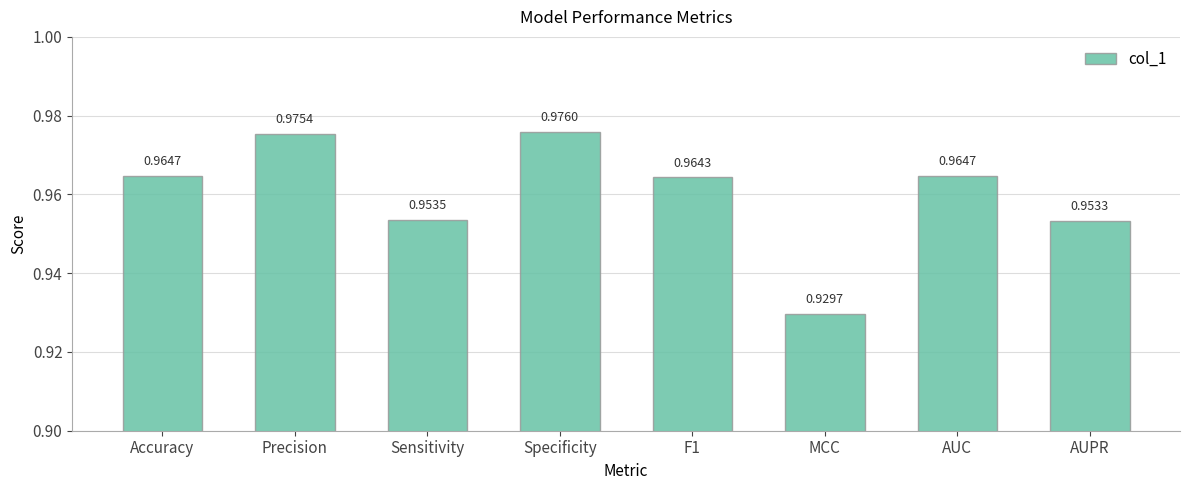

Between MCC and AUPR, which is larger?

AUPR